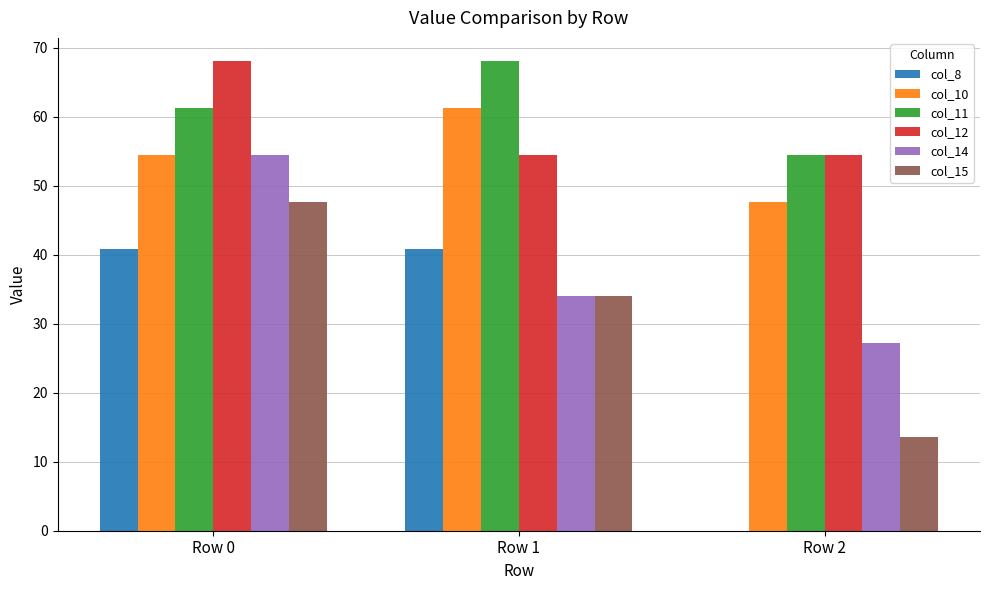

Is the value of col_10 at Row 0 greater than the value of col_11 at Row 1?

No